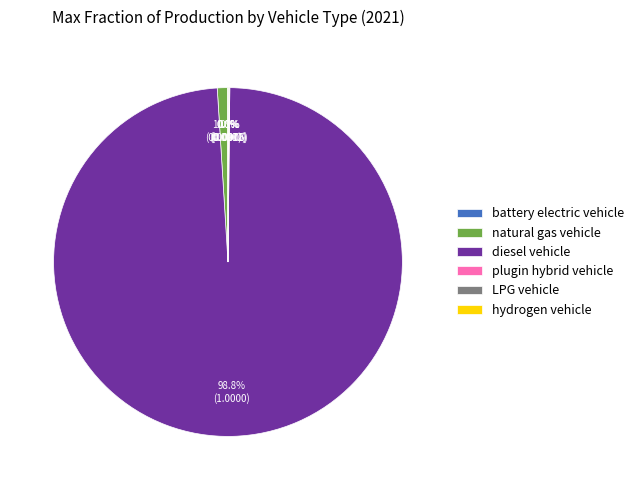

Does diesel vehicle account for over 50% of the chart?

Yes